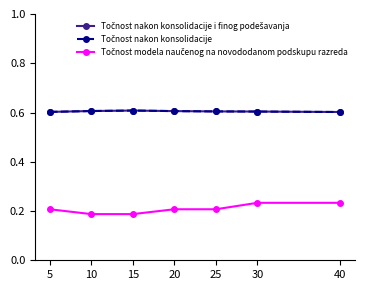

True or false: Točnost nakon konsolidacije and Točnost modela naučenog na novododanom podskupu razreda cross at least once.

False